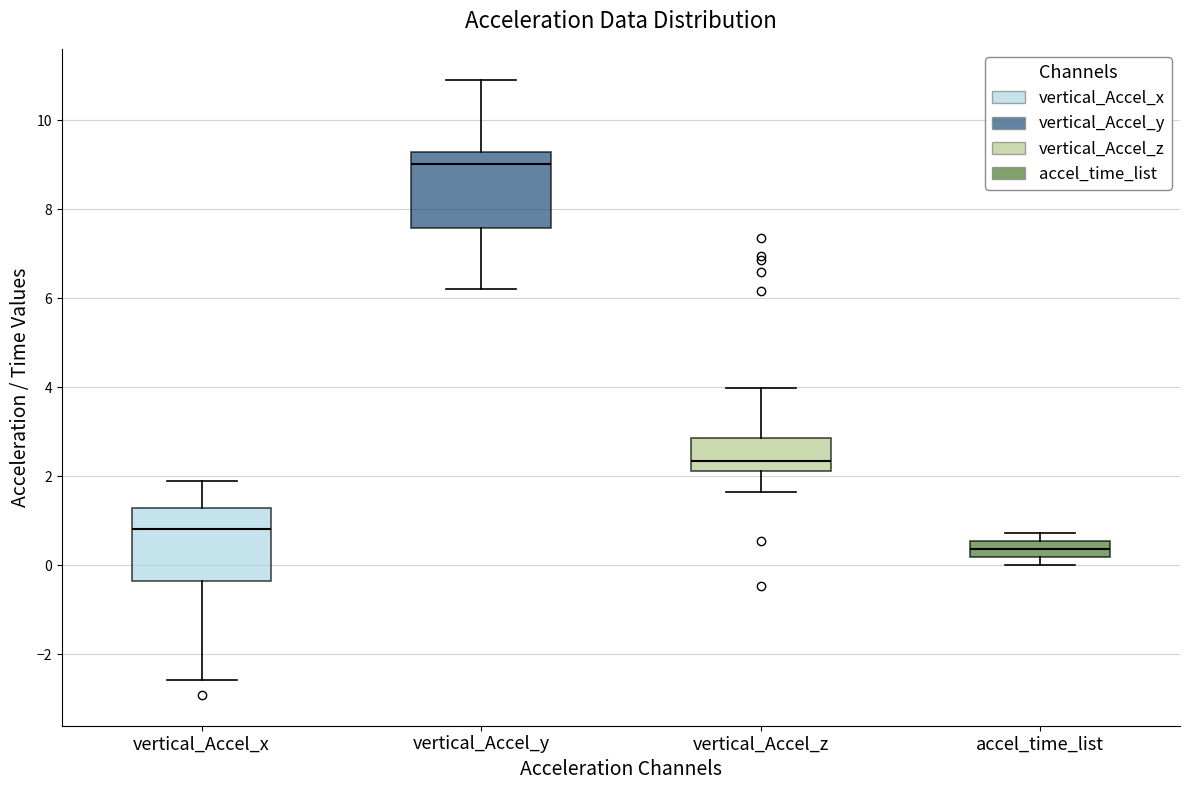

Which box's median line is the lowest?

accel_time_list